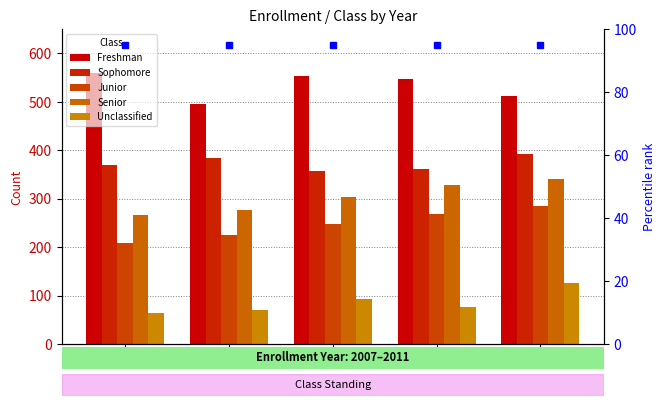

The Senior series shows 442 at 2011. True or false?

False